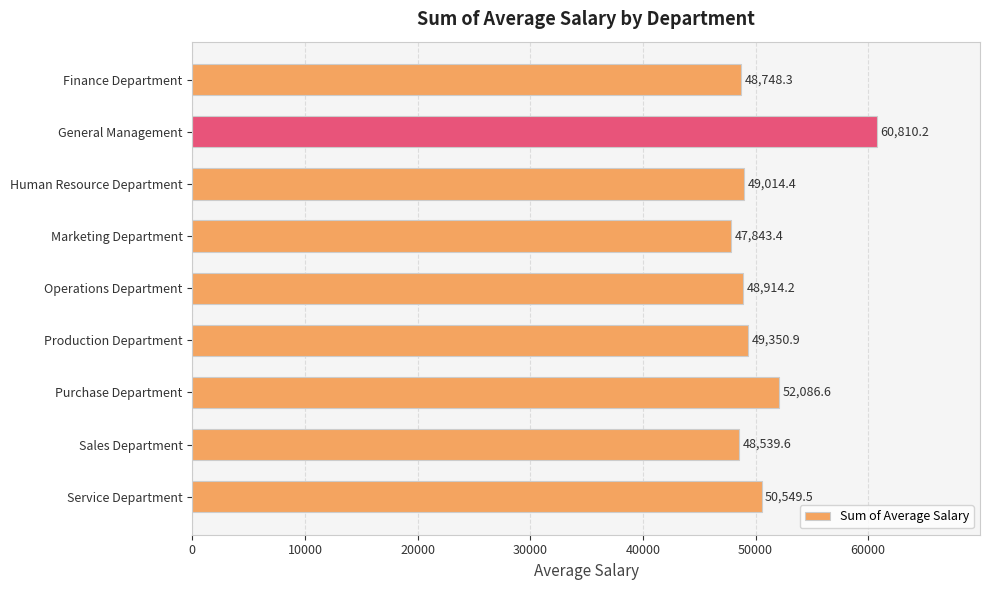

What is the label of the 4th bar from the top?

Marketing Department